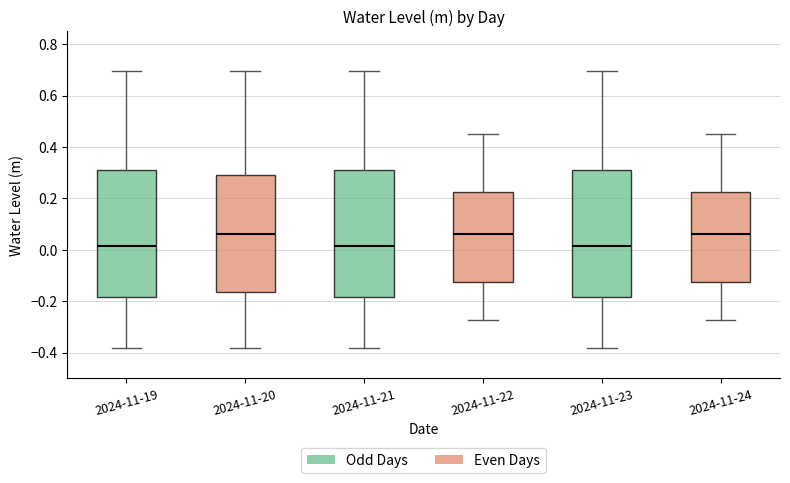

Reading left to right, transcribe this box plot: for each box, give where its median line is, the range the box spans, and where its two whiskers end, as read against the y-axis. The values are not printed on the chart, so give them approximately, as read against the axis.

2024-11-19: median 0.02, box -0.18 to 0.32, whiskers -0.38 to 0.70
2024-11-20: median 0.06, box -0.16 to 0.30, whiskers -0.38 to 0.70
2024-11-21: median 0.02, box -0.18 to 0.32, whiskers -0.38 to 0.70
2024-11-22: median 0.06, box -0.12 to 0.22, whiskers -0.28 to 0.46
2024-11-23: median 0.02, box -0.18 to 0.32, whiskers -0.38 to 0.70
2024-11-24: median 0.06, box -0.12 to 0.22, whiskers -0.28 to 0.46